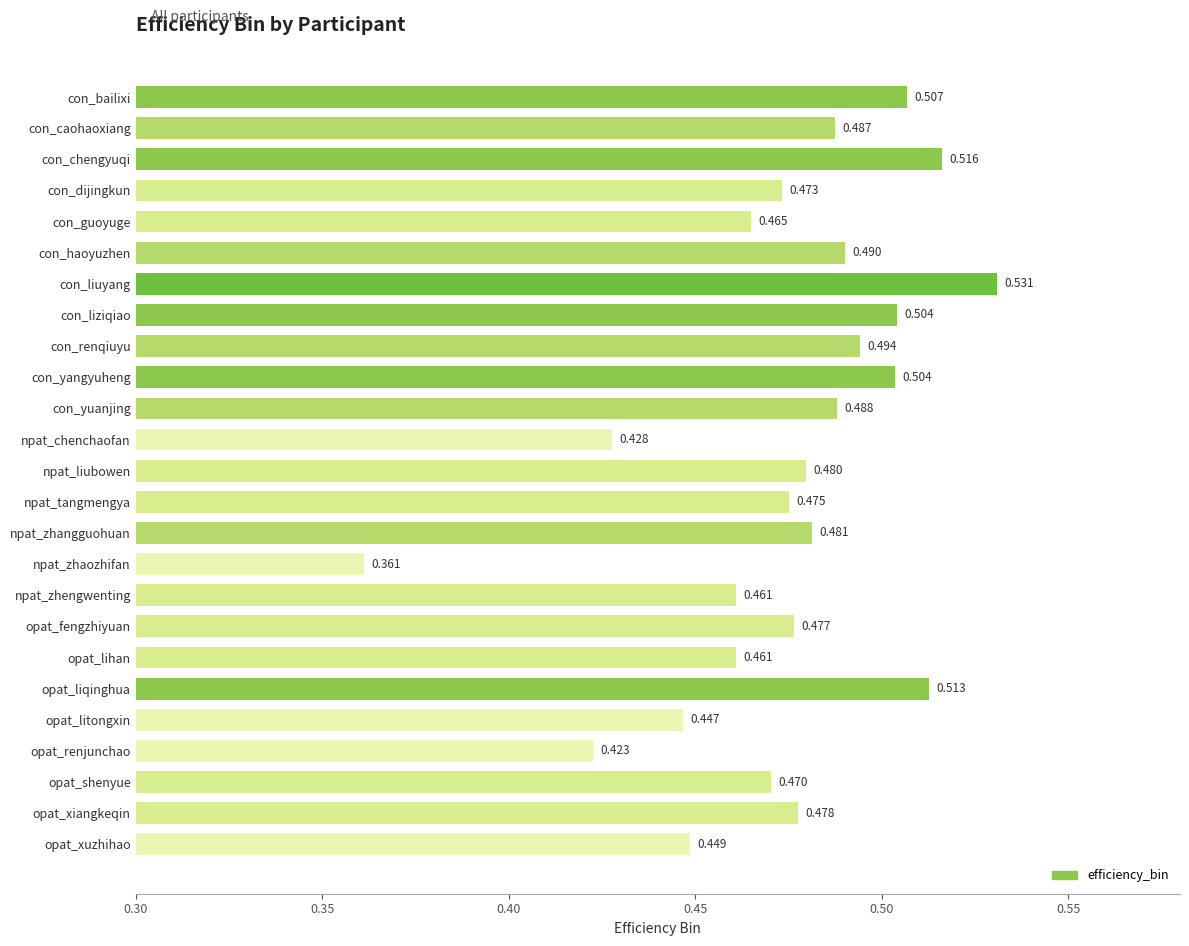

Which category has the highest value across all series?

con_liuyang